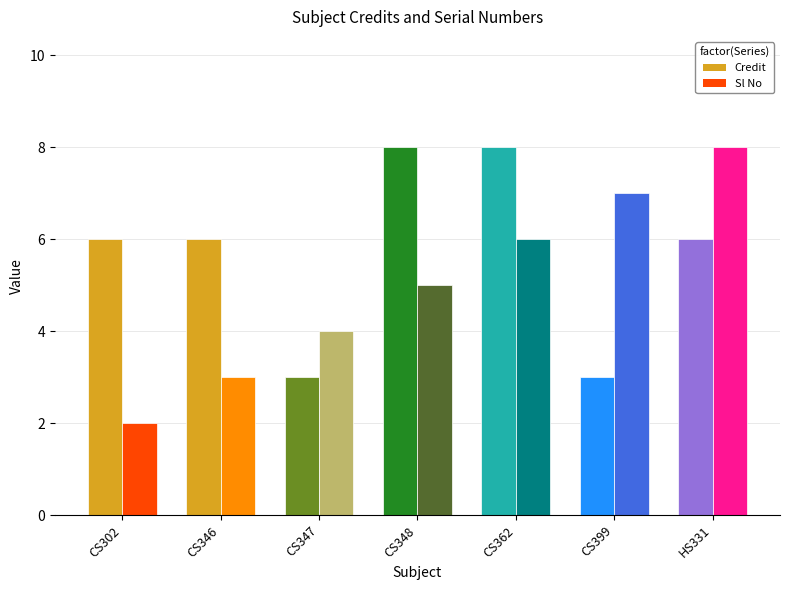

What are all the series names shown in the legend?

Credit, Sl No